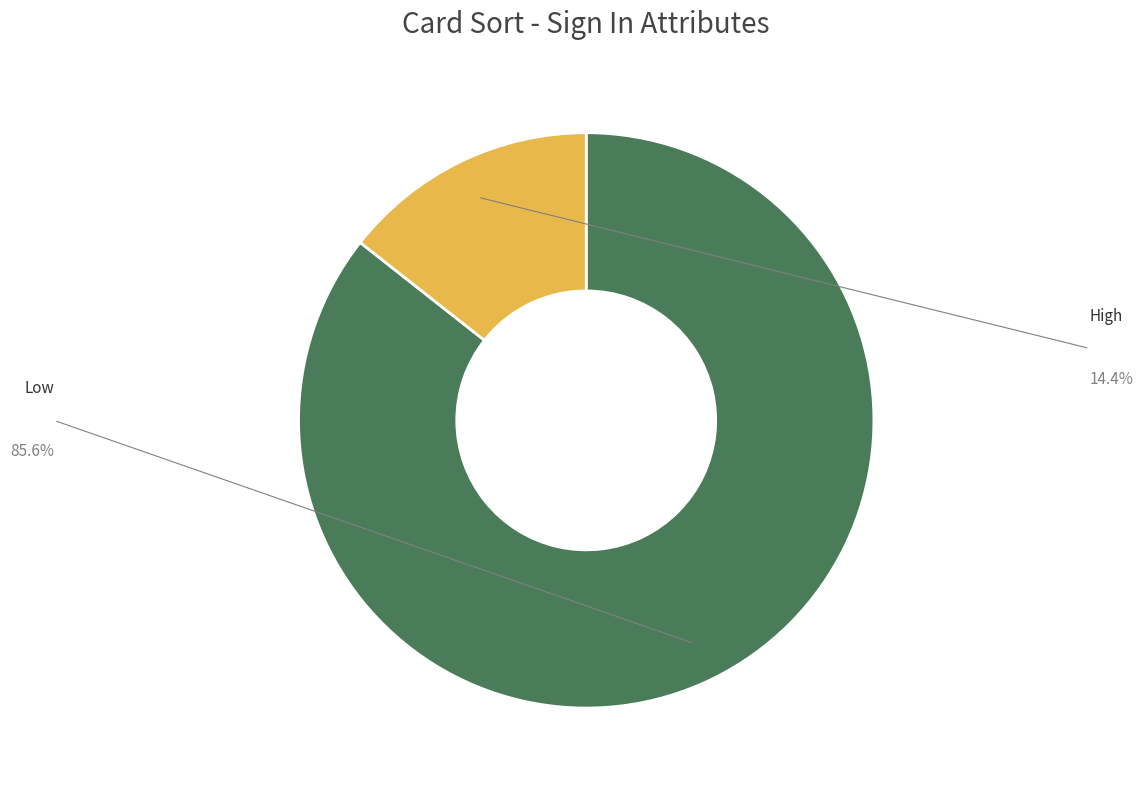

To the nearest percent, what percentage of the pie is High?

14%